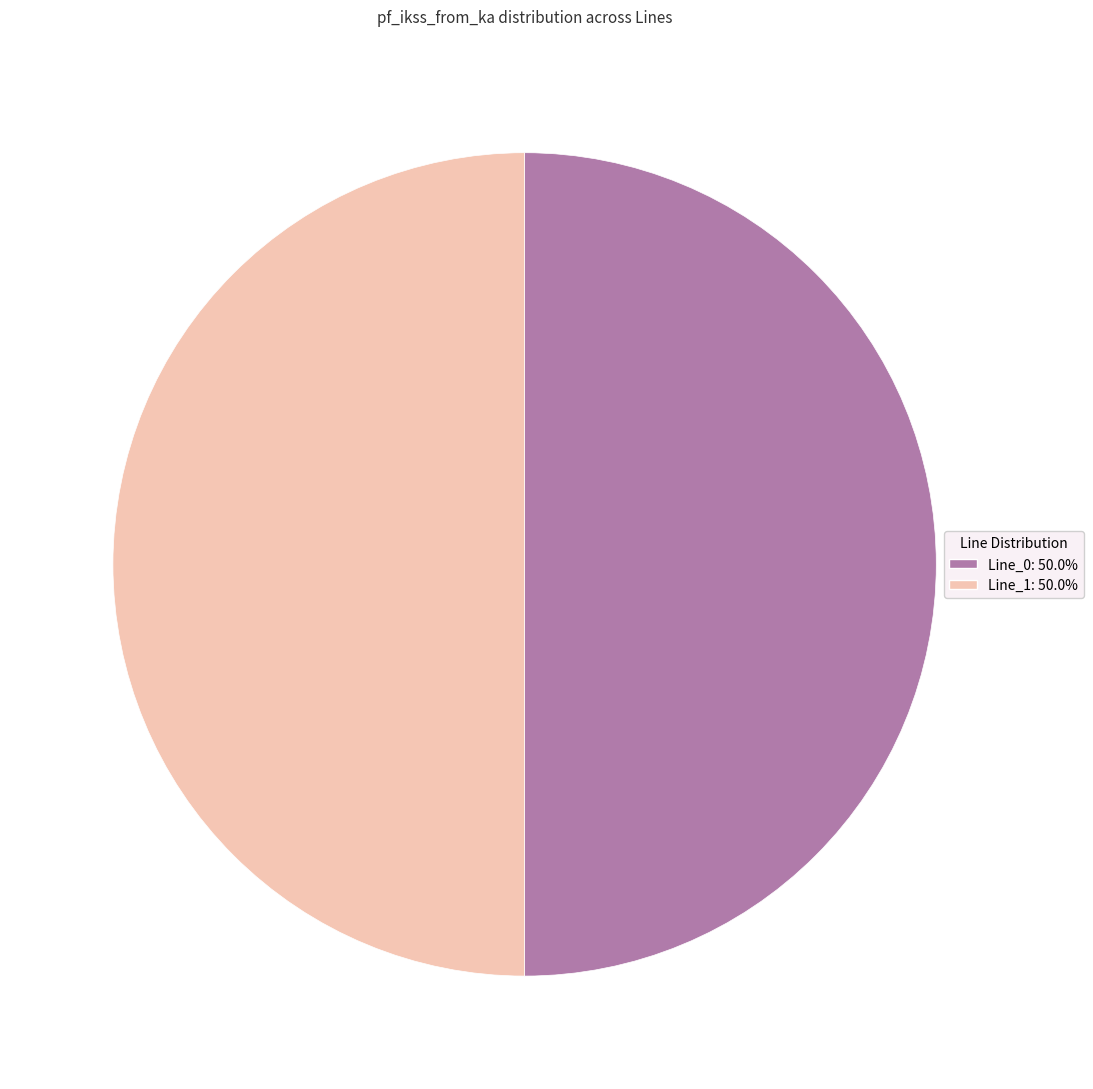

Combined, do Line_0: 50.0% and Line_1: 50.0% account for over 50%?

Yes